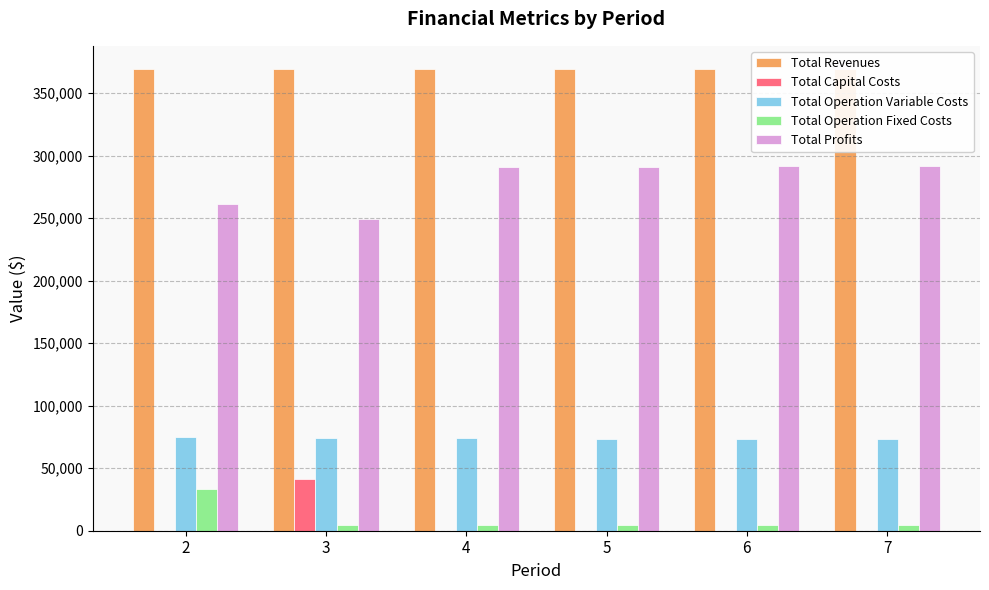

At which category is the sum across all series the highest?

6